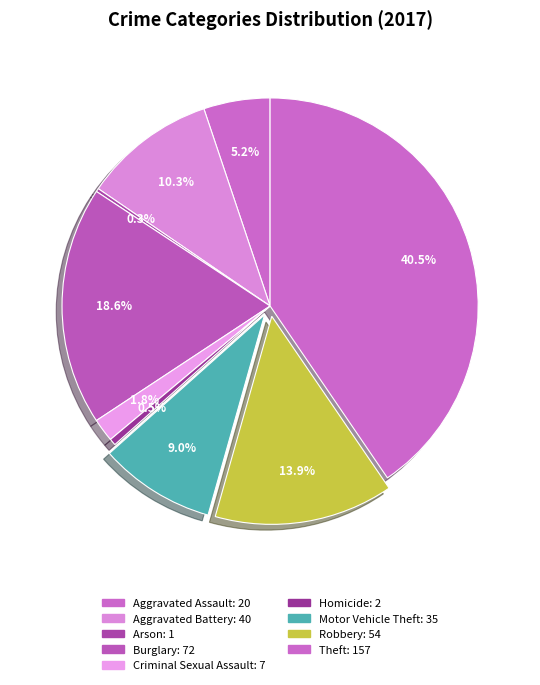

To the nearest percent, what is the average slice percentage?

11%